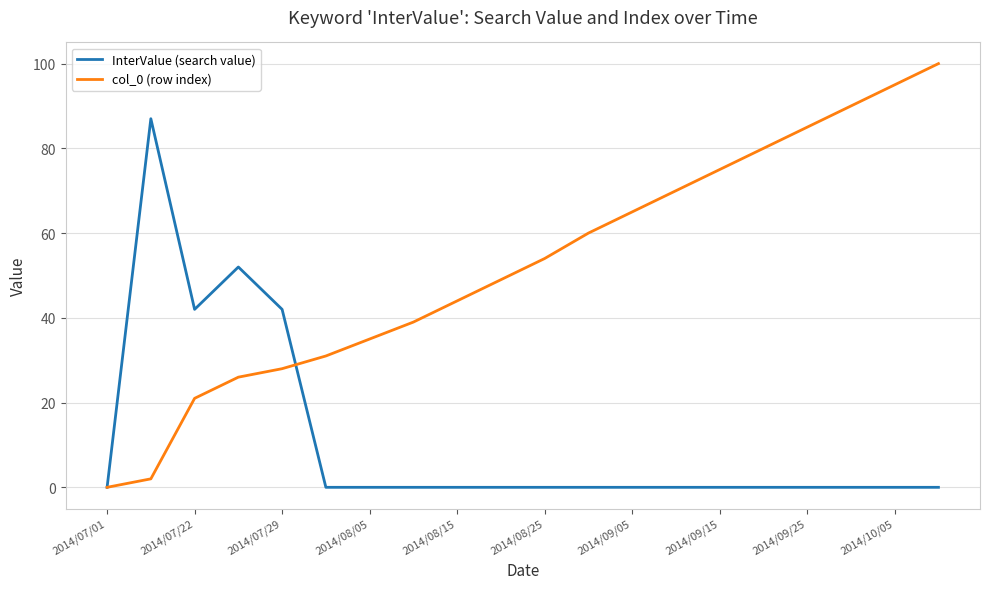

List the series in order of their peak value, lowest first.

InterValue (search value), col_0 (row index)